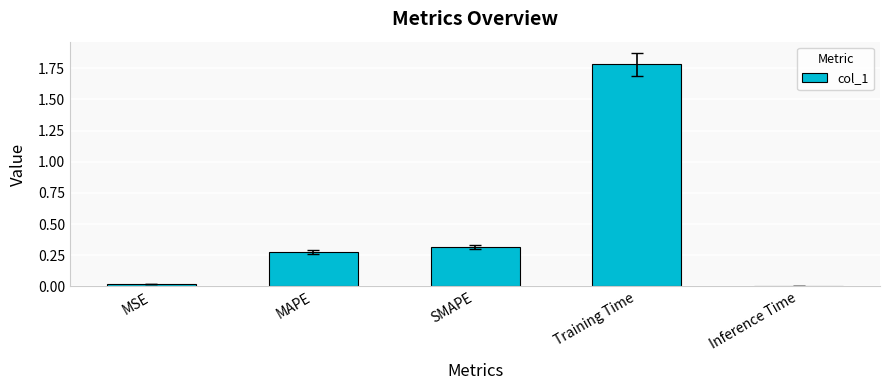

What is the difference between the maximum and minimum values?

1.8